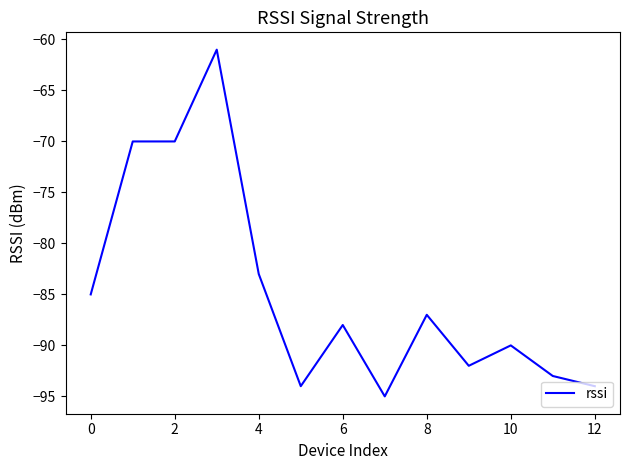

What is the smallest value displayed?

-95